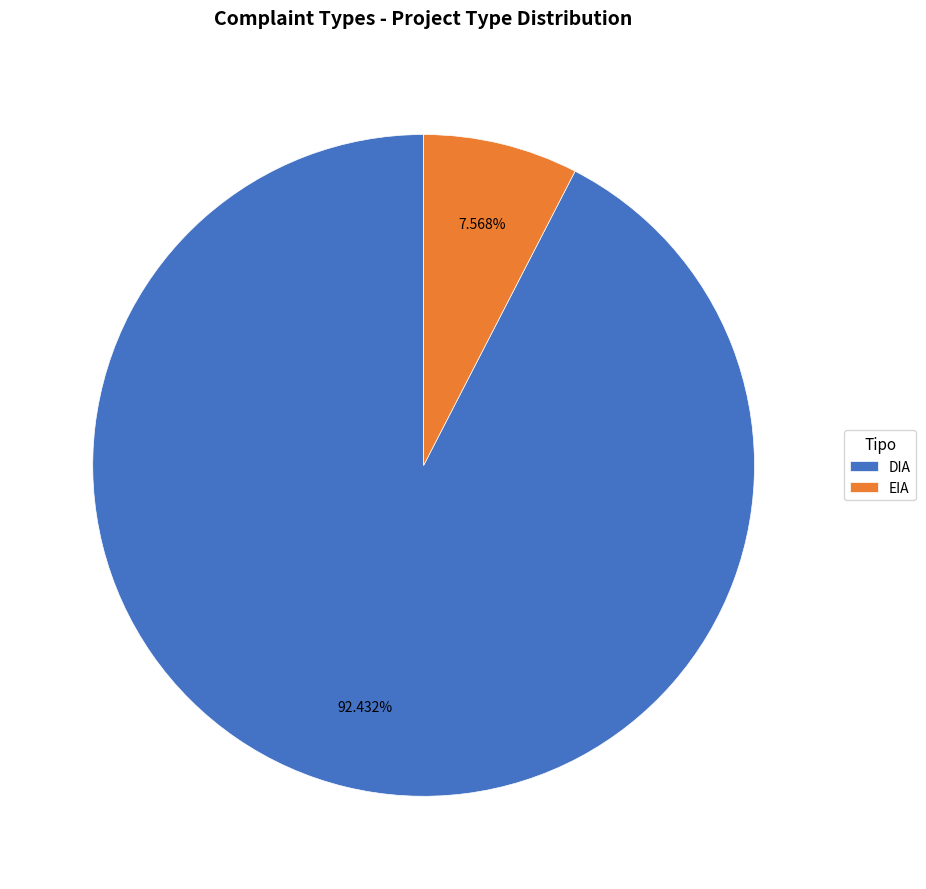

Combined, what portion of the pie is EIA and DIA?

100.0%